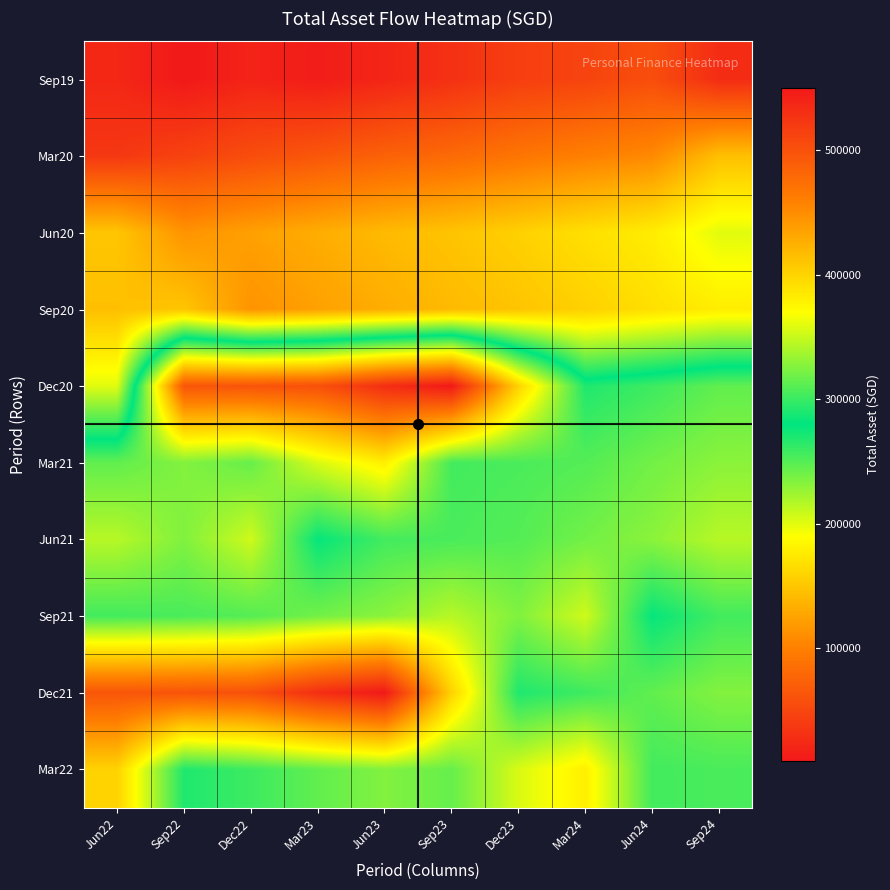

What is the spread (max minus min) of values at Sep23?

519338.3